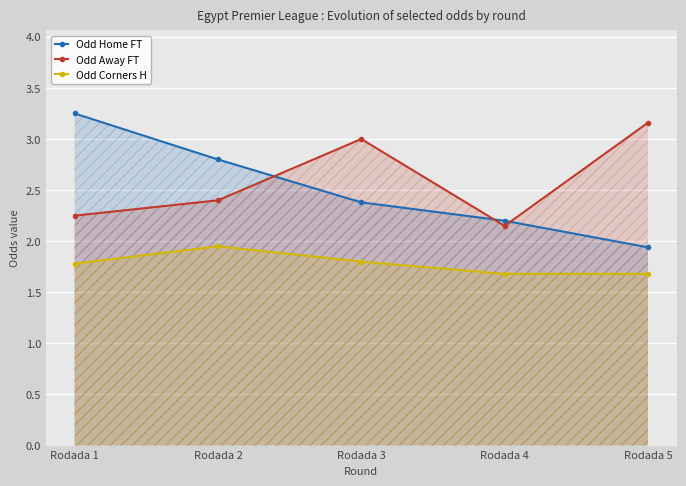

Which series ends up on top after the final intersection of Odd Home FT and Odd Away FT?

Odd Away FT